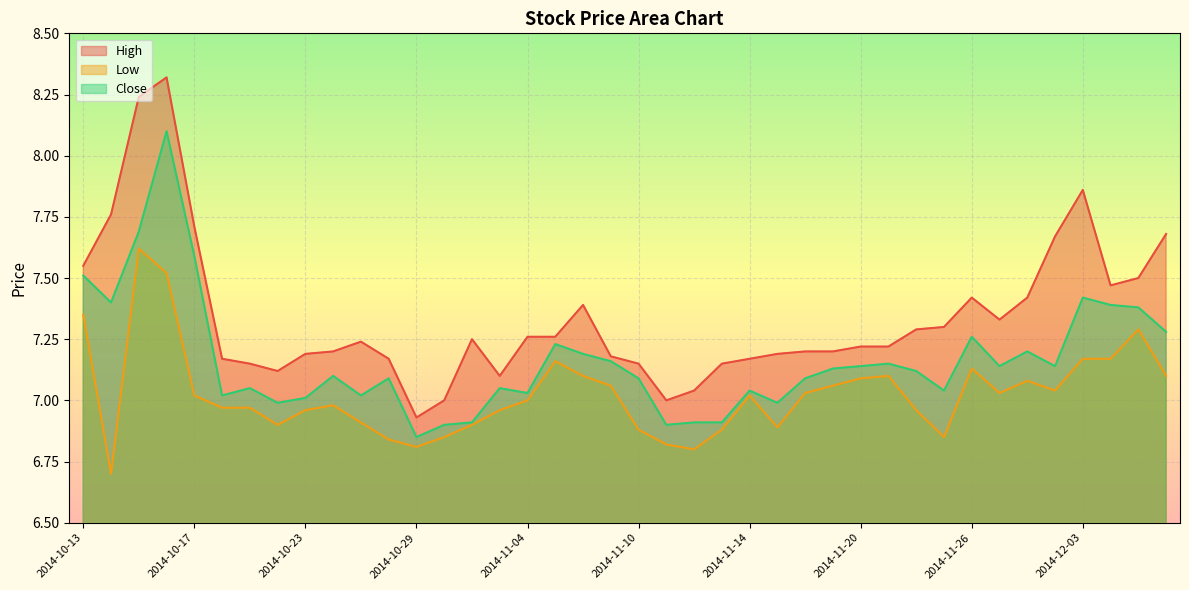

What is the label of the 14th point from the left?

2014-10-30